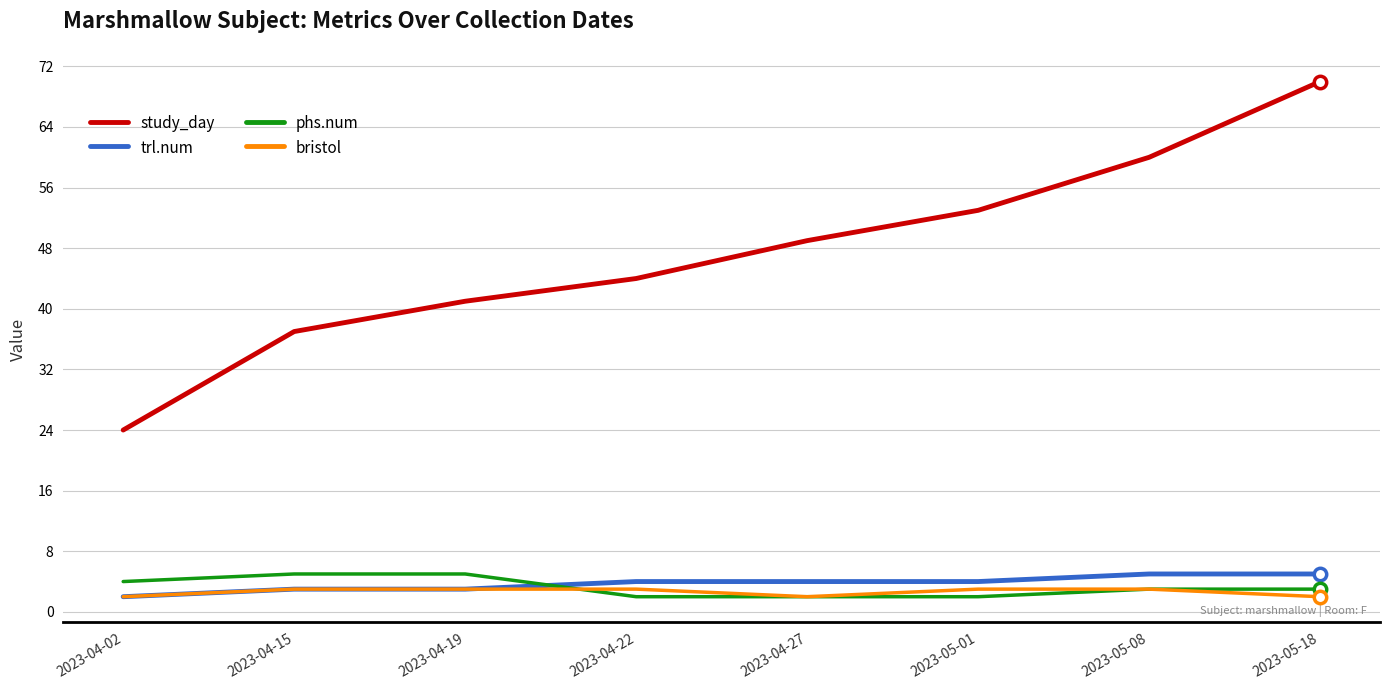

What is the total value across all series at 2023-04-15?

48